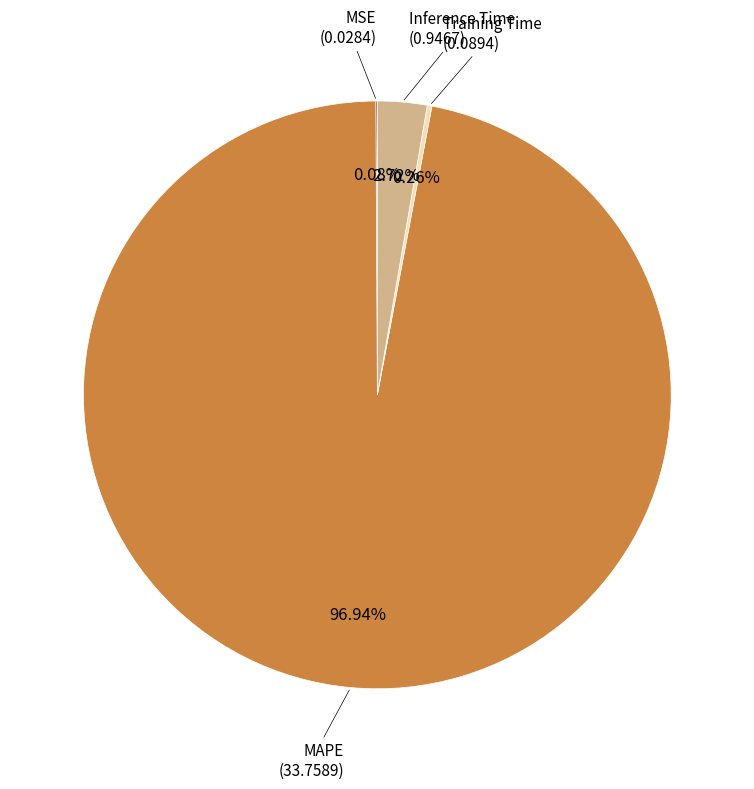

Is there any slice that represents more than half of the pie?

Yes